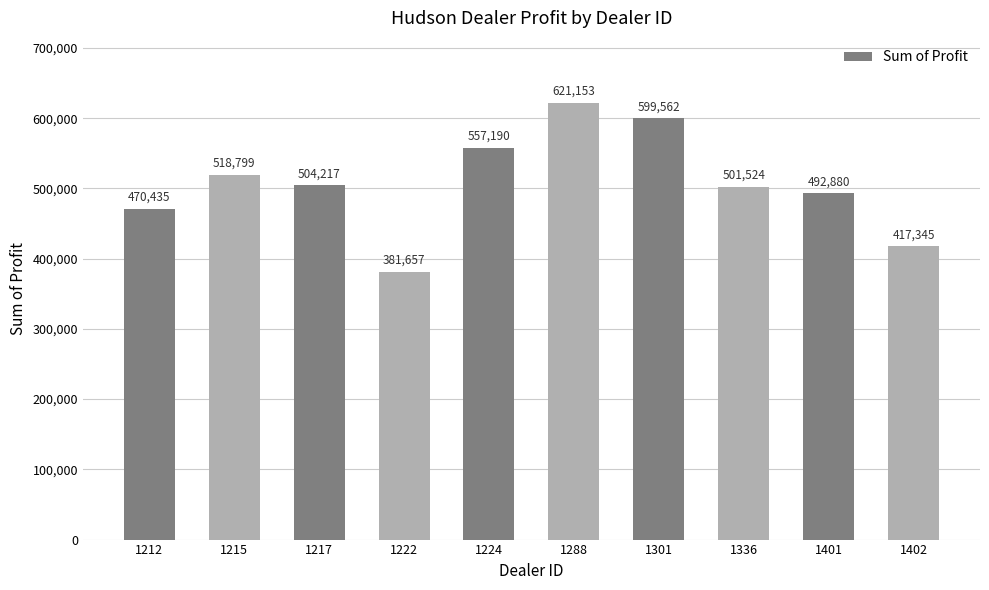

The chart shows a value of 157501.5 at 1217. True or false?

False